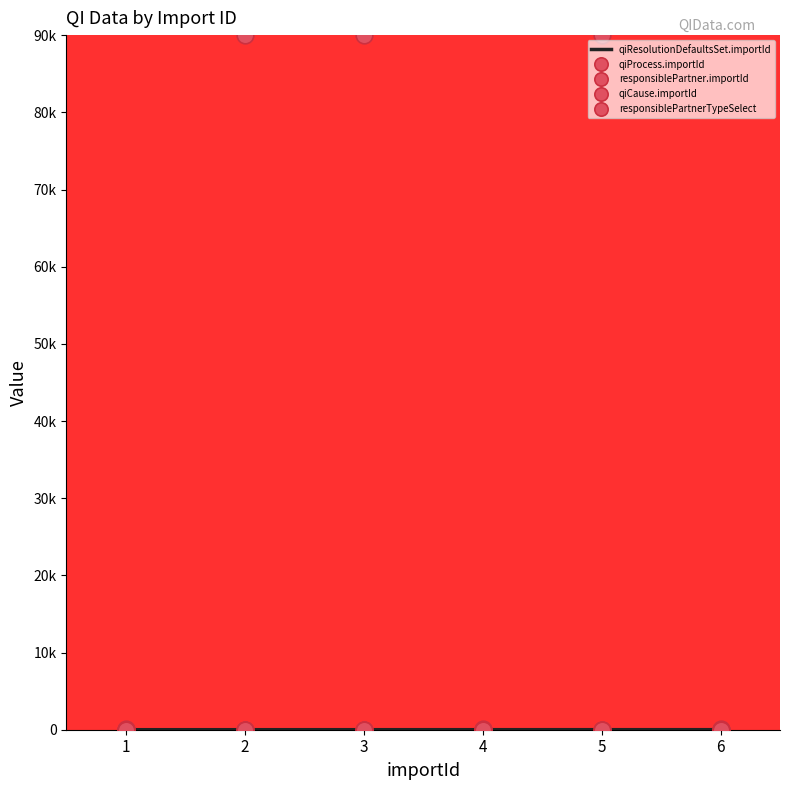

Reading left to right, extract all data points from this chart.

qiResolutionDefaultsSet.importId: 1=1	2=2	3=3	4=4	5=5	6=6
qiProcess.importId: 1=1	2=5	3=5	4=2	5=4	6=1
responsiblePartner.importId: 1=152	2=90006	3=90006	4=153	5=90005	6=152
qiCause.importId: 1=1	2=7	3=7	4=2	5=1	6=1
responsiblePartnerTypeSelect: 1=3	2=1	3=1	4=5	5=1	6=3